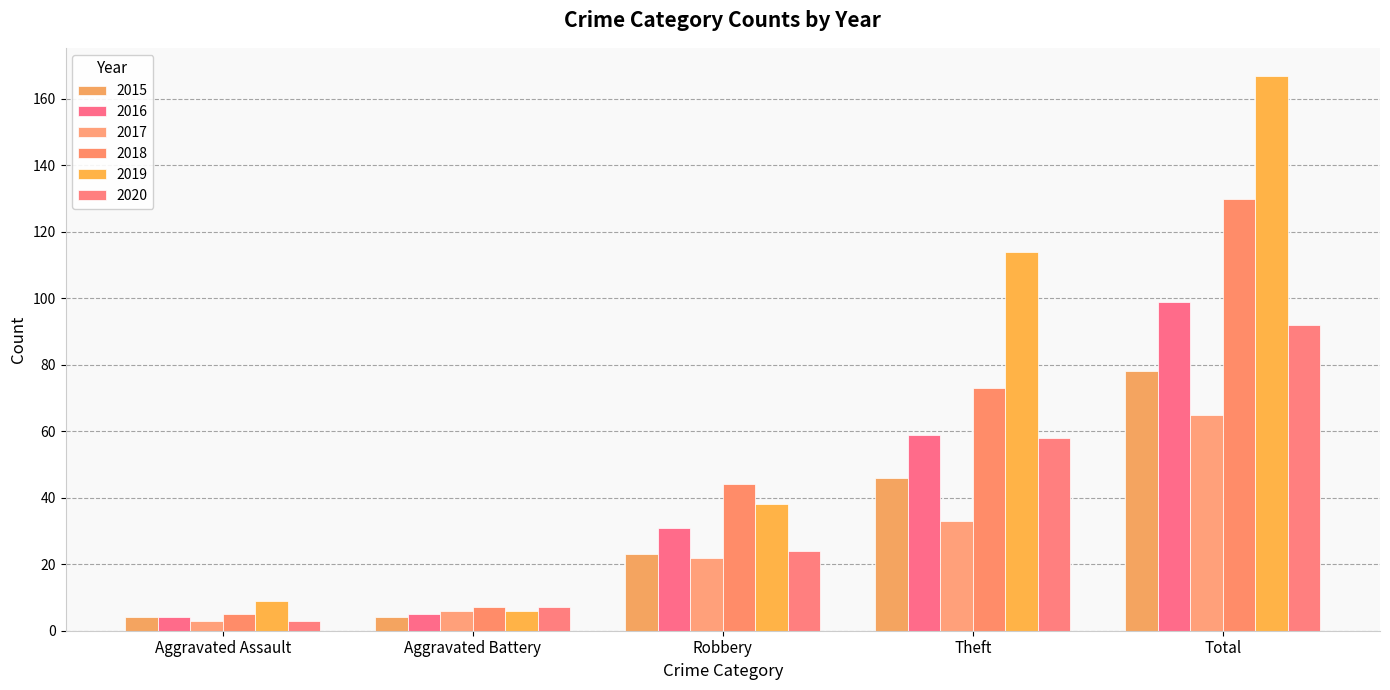

What is the value of the 2018 bar at the 3rd from the left?

44